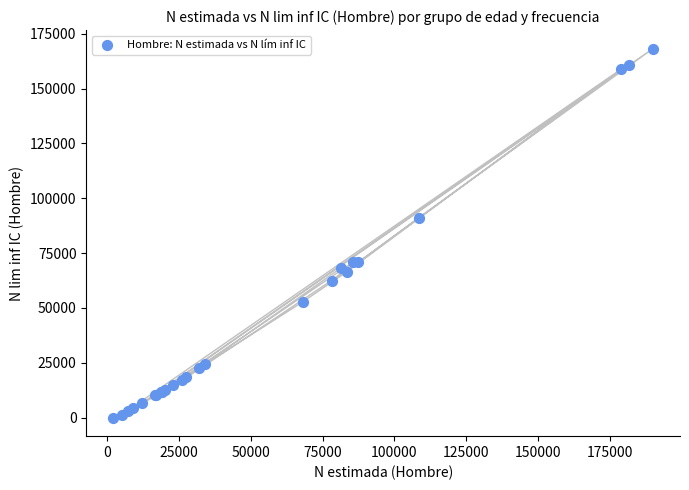

What Y value in the scatter plot is closest to 84122?

91064